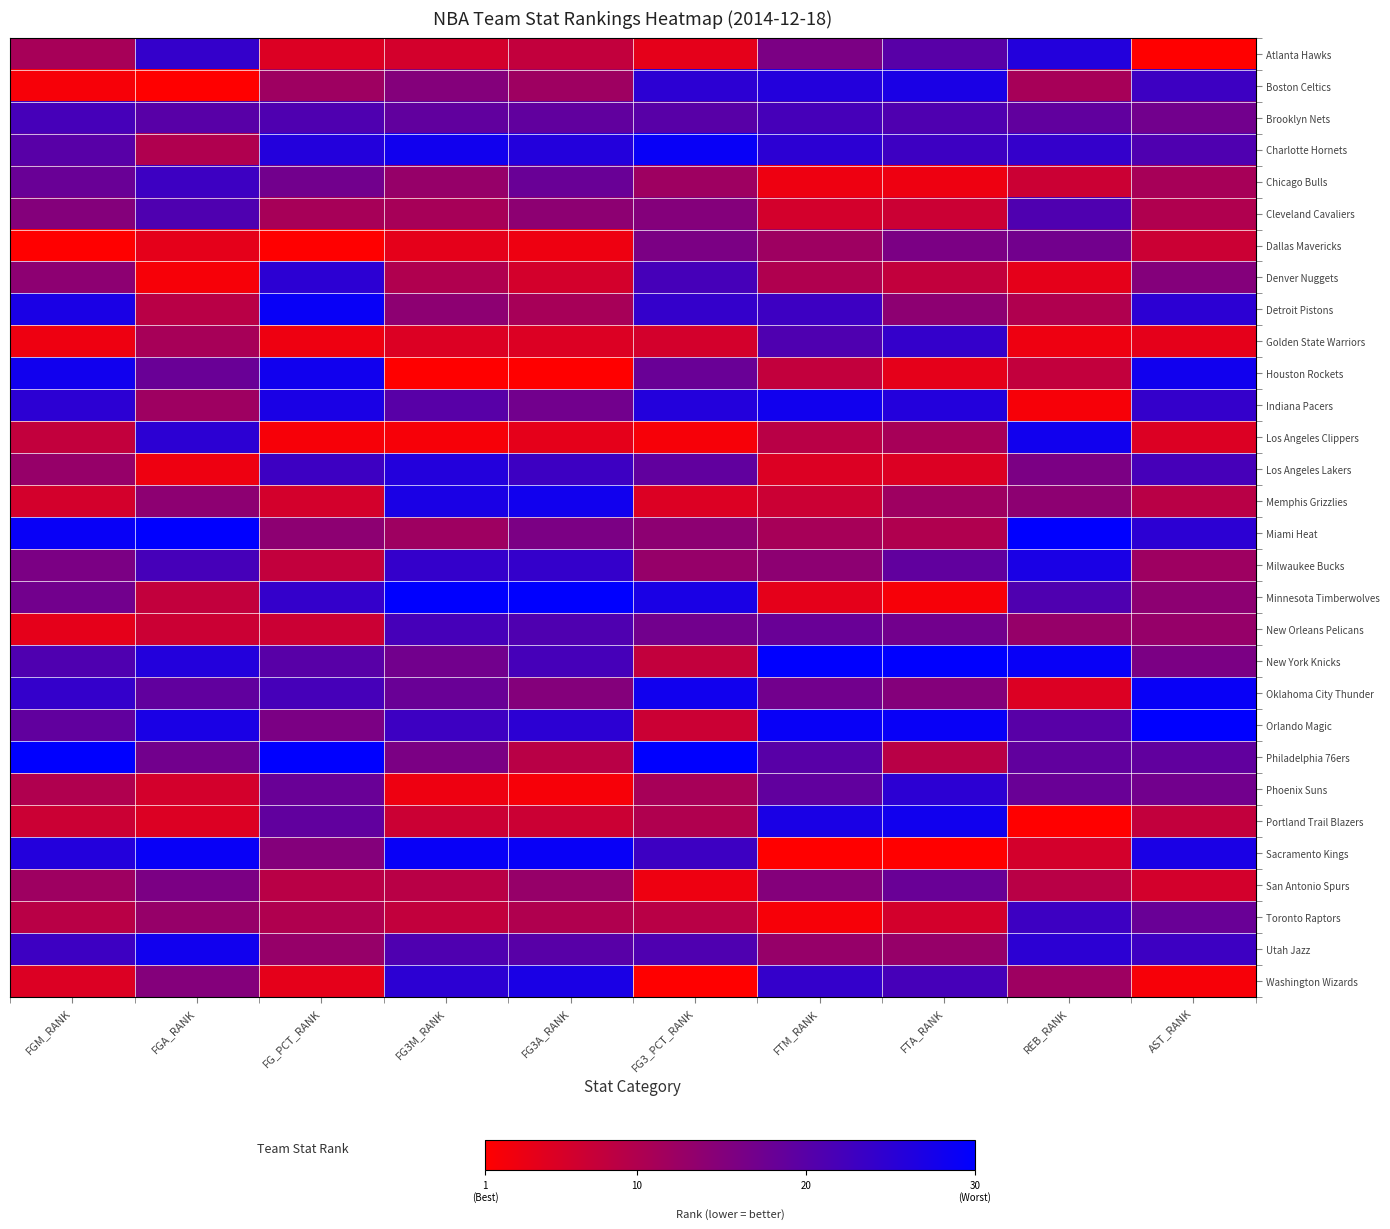

Reading left to right, list all the values displayed in this chart.

Atlanta Hawks: FGM_RANK=0.3	FGA_RANK=0.8	FG_PCT_RANK=0.1	FG3M_RANK=0.2	FG3A_RANK=0.2	FG3_PCT_RANK=0.1	FTM_RANK=0.5	FTA_RANK=0.7	REB_RANK=0.9	AST_RANK=0.0
Boston Celtics: FGM_RANK=0.0	FGA_RANK=0.0	FG_PCT_RANK=0.4	FG3M_RANK=0.5	FG3A_RANK=0.4	FG3_PCT_RANK=0.8	FTM_RANK=0.9	FTA_RANK=0.9	REB_RANK=0.3	AST_RANK=0.8
Brooklyn Nets: FGM_RANK=0.7	FGA_RANK=0.7	FG_PCT_RANK=0.7	FG3M_RANK=0.6	FG3A_RANK=0.6	FG3_PCT_RANK=0.7	FTM_RANK=0.7	FTA_RANK=0.7	REB_RANK=0.6	AST_RANK=0.6
Charlotte Hornets: FGM_RANK=0.7	FGA_RANK=0.3	FG_PCT_RANK=0.9	FG3M_RANK=0.9	FG3A_RANK=0.9	FG3_PCT_RANK=1.0	FTM_RANK=0.8	FTA_RANK=0.8	REB_RANK=0.8	AST_RANK=0.7
Chicago Bulls: FGM_RANK=0.6	FGA_RANK=0.8	FG_PCT_RANK=0.6	FG3M_RANK=0.4	FG3A_RANK=0.6	FG3_PCT_RANK=0.4	FTM_RANK=0.1	FTA_RANK=0.1	REB_RANK=0.2	AST_RANK=0.3
Cleveland Cavaliers: FGM_RANK=0.5	FGA_RANK=0.7	FG_PCT_RANK=0.3	FG3M_RANK=0.3	FG3A_RANK=0.4	FG3_PCT_RANK=0.5	FTM_RANK=0.2	FTA_RANK=0.2	REB_RANK=0.7	AST_RANK=0.3
Dallas Mavericks: FGM_RANK=0.0	FGA_RANK=0.1	FG_PCT_RANK=0.0	FG3M_RANK=0.1	FG3A_RANK=0.1	FG3_PCT_RANK=0.5	FTM_RANK=0.4	FTA_RANK=0.5	REB_RANK=0.6	AST_RANK=0.2
Denver Nuggets: FGM_RANK=0.4	FGA_RANK=0.0	FG_PCT_RANK=0.8	FG3M_RANK=0.3	FG3A_RANK=0.2	FG3_PCT_RANK=0.7	FTM_RANK=0.3	FTA_RANK=0.2	REB_RANK=0.1	AST_RANK=0.5
Detroit Pistons: FGM_RANK=0.9	FGA_RANK=0.3	FG_PCT_RANK=1.0	FG3M_RANK=0.4	FG3A_RANK=0.3	FG3_PCT_RANK=0.8	FTM_RANK=0.8	FTA_RANK=0.4	REB_RANK=0.3	AST_RANK=0.8
Golden State Warriors: FGM_RANK=0.1	FGA_RANK=0.3	FG_PCT_RANK=0.1	FG3M_RANK=0.1	FG3A_RANK=0.1	FG3_PCT_RANK=0.2	FTM_RANK=0.7	FTA_RANK=0.8	REB_RANK=0.1	AST_RANK=0.1
Houston Rockets: FGM_RANK=0.9	FGA_RANK=0.6	FG_PCT_RANK=0.9	FG3M_RANK=0.0	FG3A_RANK=0.0	FG3_PCT_RANK=0.6	FTM_RANK=0.2	FTA_RANK=0.1	REB_RANK=0.2	AST_RANK=0.9
Indiana Pacers: FGM_RANK=0.8	FGA_RANK=0.4	FG_PCT_RANK=0.9	FG3M_RANK=0.7	FG3A_RANK=0.6	FG3_PCT_RANK=0.9	FTM_RANK=0.9	FTA_RANK=0.9	REB_RANK=0.0	AST_RANK=0.8
Los Angeles Clippers: FGM_RANK=0.2	FGA_RANK=0.8	FG_PCT_RANK=0.0	FG3M_RANK=0.0	FG3A_RANK=0.1	FG3_PCT_RANK=0.0	FTM_RANK=0.3	FTA_RANK=0.3	REB_RANK=0.9	AST_RANK=0.1
Los Angeles Lakers: FGM_RANK=0.4	FGA_RANK=0.1	FG_PCT_RANK=0.8	FG3M_RANK=0.9	FG3A_RANK=0.8	FG3_PCT_RANK=0.6	FTM_RANK=0.1	FTA_RANK=0.1	REB_RANK=0.5	AST_RANK=0.7
Memphis Grizzlies: FGM_RANK=0.2	FGA_RANK=0.4	FG_PCT_RANK=0.2	FG3M_RANK=0.9	FG3A_RANK=0.9	FG3_PCT_RANK=0.1	FTM_RANK=0.2	FTA_RANK=0.4	REB_RANK=0.4	AST_RANK=0.3
Miami Heat: FGM_RANK=1.0	FGA_RANK=1.0	FG_PCT_RANK=0.4	FG3M_RANK=0.4	FG3A_RANK=0.5	FG3_PCT_RANK=0.4	FTM_RANK=0.3	FTA_RANK=0.3	REB_RANK=1.0	AST_RANK=0.8
Milwaukee Bucks: FGM_RANK=0.5	FGA_RANK=0.7	FG_PCT_RANK=0.2	FG3M_RANK=0.8	FG3A_RANK=0.8	FG3_PCT_RANK=0.4	FTM_RANK=0.4	FTA_RANK=0.6	REB_RANK=0.9	AST_RANK=0.4
Minnesota Timberwolves: FGM_RANK=0.6	FGA_RANK=0.2	FG_PCT_RANK=0.8	FG3M_RANK=1.0	FG3A_RANK=1.0	FG3_PCT_RANK=0.9	FTM_RANK=0.1	FTA_RANK=0.0	REB_RANK=0.7	AST_RANK=0.4
New Orleans Pelicans: FGM_RANK=0.1	FGA_RANK=0.2	FG_PCT_RANK=0.2	FG3M_RANK=0.7	FG3A_RANK=0.7	FG3_PCT_RANK=0.6	FTM_RANK=0.6	FTA_RANK=0.6	REB_RANK=0.4	AST_RANK=0.4
New York Knicks: FGM_RANK=0.7	FGA_RANK=0.9	FG_PCT_RANK=0.7	FG3M_RANK=0.6	FG3A_RANK=0.7	FG3_PCT_RANK=0.2	FTM_RANK=1.0	FTA_RANK=1.0	REB_RANK=1.0	AST_RANK=0.5
Oklahoma City Thunder: FGM_RANK=0.8	FGA_RANK=0.6	FG_PCT_RANK=0.7	FG3M_RANK=0.6	FG3A_RANK=0.5	FG3_PCT_RANK=0.9	FTM_RANK=0.6	FTA_RANK=0.5	REB_RANK=0.1	AST_RANK=1.0
Orlando Magic: FGM_RANK=0.6	FGA_RANK=0.9	FG_PCT_RANK=0.5	FG3M_RANK=0.8	FG3A_RANK=0.8	FG3_PCT_RANK=0.2	FTM_RANK=1.0	FTA_RANK=1.0	REB_RANK=0.7	AST_RANK=1.0
Philadelphia 76ers: FGM_RANK=1.0	FGA_RANK=0.6	FG_PCT_RANK=1.0	FG3M_RANK=0.5	FG3A_RANK=0.3	FG3_PCT_RANK=1.0	FTM_RANK=0.7	FTA_RANK=0.3	REB_RANK=0.6	AST_RANK=0.6
Phoenix Suns: FGM_RANK=0.3	FGA_RANK=0.2	FG_PCT_RANK=0.6	FG3M_RANK=0.1	FG3A_RANK=0.0	FG3_PCT_RANK=0.3	FTM_RANK=0.6	FTA_RANK=0.8	REB_RANK=0.6	AST_RANK=0.6
Portland Trail Blazers: FGM_RANK=0.2	FGA_RANK=0.1	FG_PCT_RANK=0.6	FG3M_RANK=0.2	FG3A_RANK=0.2	FG3_PCT_RANK=0.3	FTM_RANK=0.9	FTA_RANK=0.9	REB_RANK=0.0	AST_RANK=0.2
Sacramento Kings: FGM_RANK=0.9	FGA_RANK=1.0	FG_PCT_RANK=0.5	FG3M_RANK=1.0	FG3A_RANK=1.0	FG3_PCT_RANK=0.8	FTM_RANK=0.0	FTA_RANK=0.0	REB_RANK=0.2	AST_RANK=0.9
San Antonio Spurs: FGM_RANK=0.4	FGA_RANK=0.5	FG_PCT_RANK=0.3	FG3M_RANK=0.3	FG3A_RANK=0.4	FG3_PCT_RANK=0.1	FTM_RANK=0.5	FTA_RANK=0.6	REB_RANK=0.3	AST_RANK=0.2
Toronto Raptors: FGM_RANK=0.3	FGA_RANK=0.4	FG_PCT_RANK=0.3	FG3M_RANK=0.2	FG3A_RANK=0.3	FG3_PCT_RANK=0.3	FTM_RANK=0.0	FTA_RANK=0.2	REB_RANK=0.8	AST_RANK=0.6
Utah Jazz: FGM_RANK=0.8	FGA_RANK=0.9	FG_PCT_RANK=0.4	FG3M_RANK=0.7	FG3A_RANK=0.7	FG3_PCT_RANK=0.7	FTM_RANK=0.4	FTA_RANK=0.4	REB_RANK=0.8	AST_RANK=0.8
Washington Wizards: FGM_RANK=0.1	FGA_RANK=0.5	FG_PCT_RANK=0.1	FG3M_RANK=0.8	FG3A_RANK=0.9	FG3_PCT_RANK=0.0	FTM_RANK=0.8	FTA_RANK=0.7	REB_RANK=0.4	AST_RANK=0.0